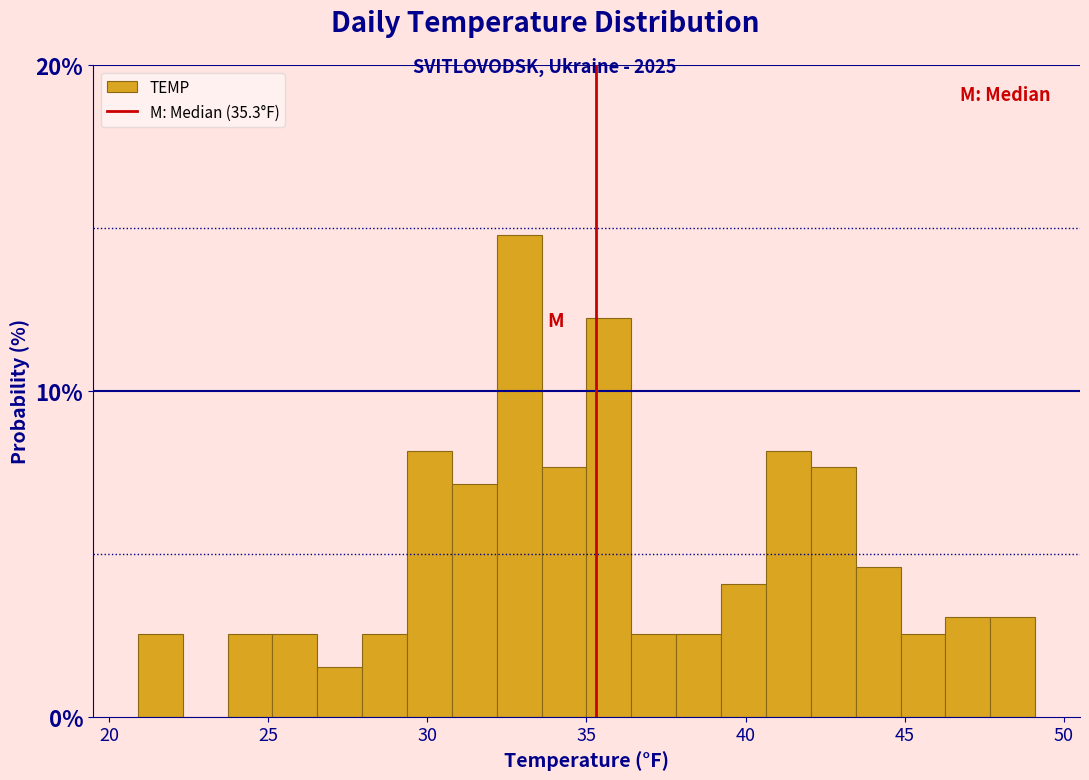

Around what value on the x-axis is the tallest bar? Give the approximate position of its centre, as read against the axis.

33.0